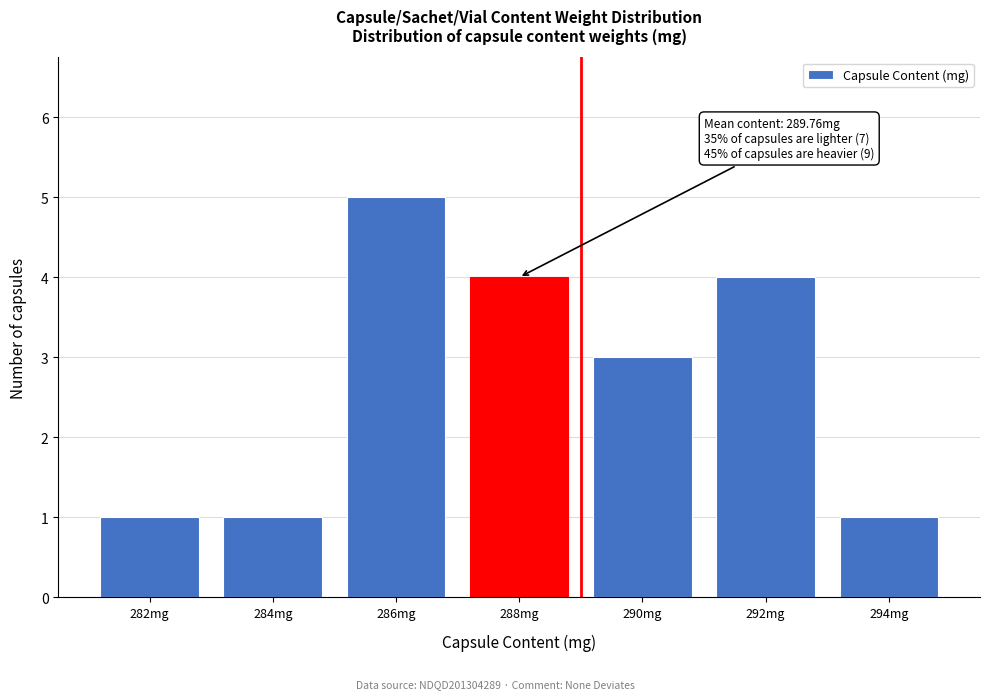

Reading left to right, extract all data points from this chart.

1	1	5	4	3	4	1